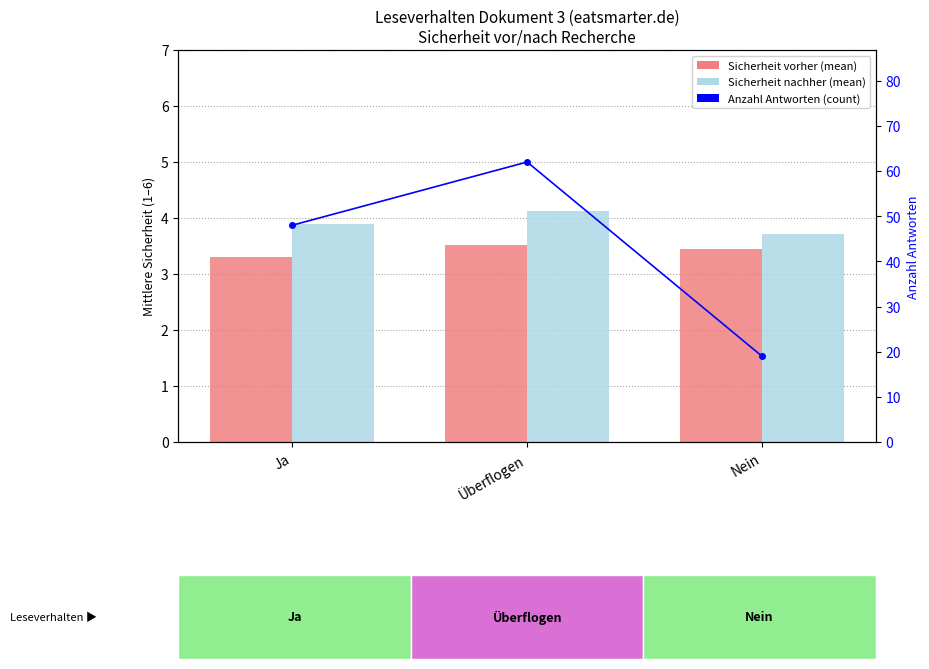

How many values in the Anzahl (count) series exceed 48?

1